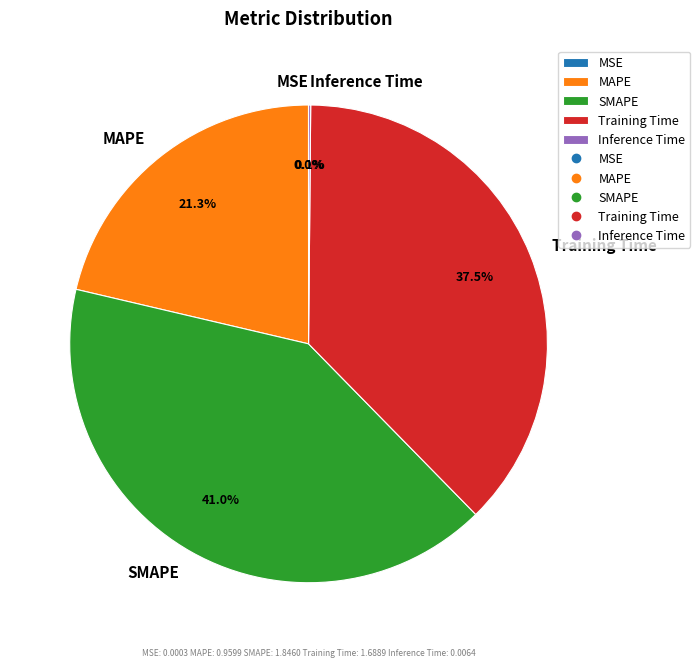

True or false: SMAPE accounts for 41% of the total.

True